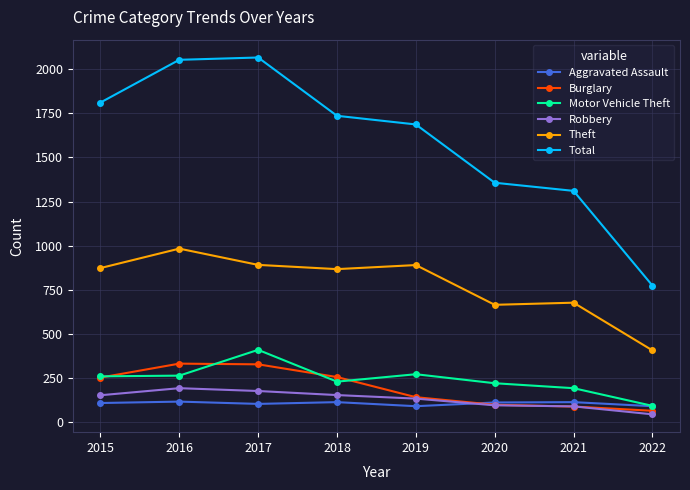

What is the approximate value of Theft at 2021?

678